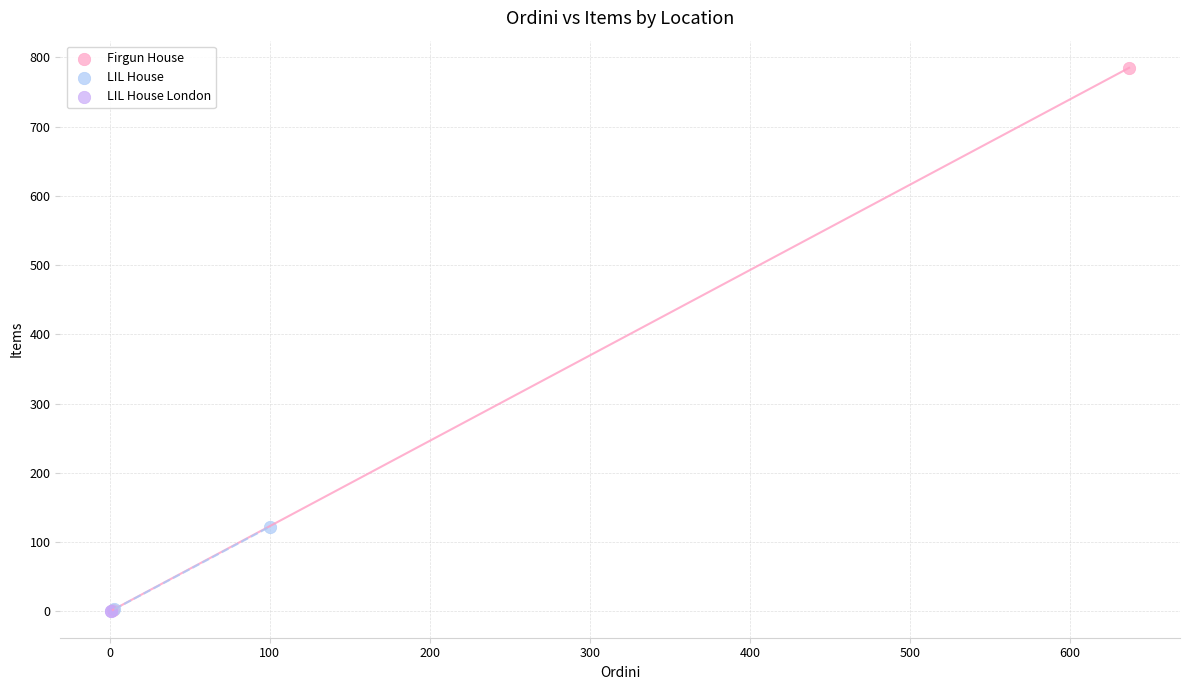

What are all the series names shown in the legend?

Firgun House, LIL House, LIL House London